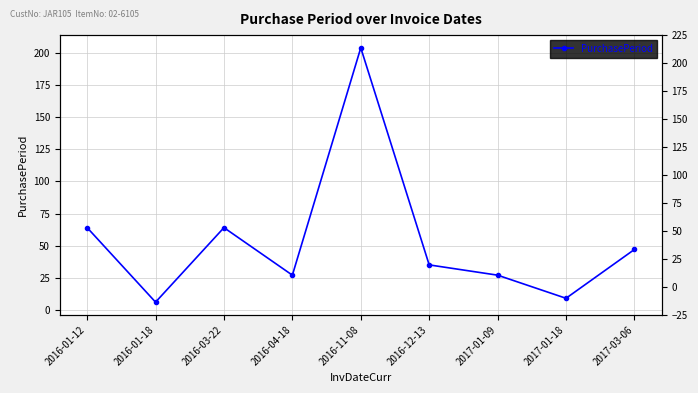

Reading left to right, what are all the values shown in this chart?

64	6	64	27	204	35	27	9	47